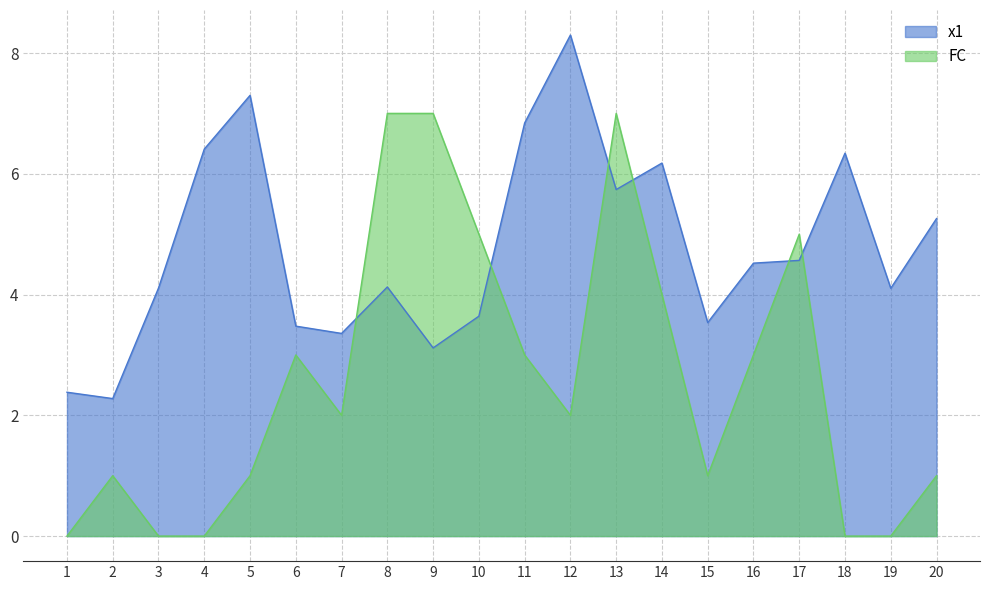

What value does the x1 series have at 13?

5.7